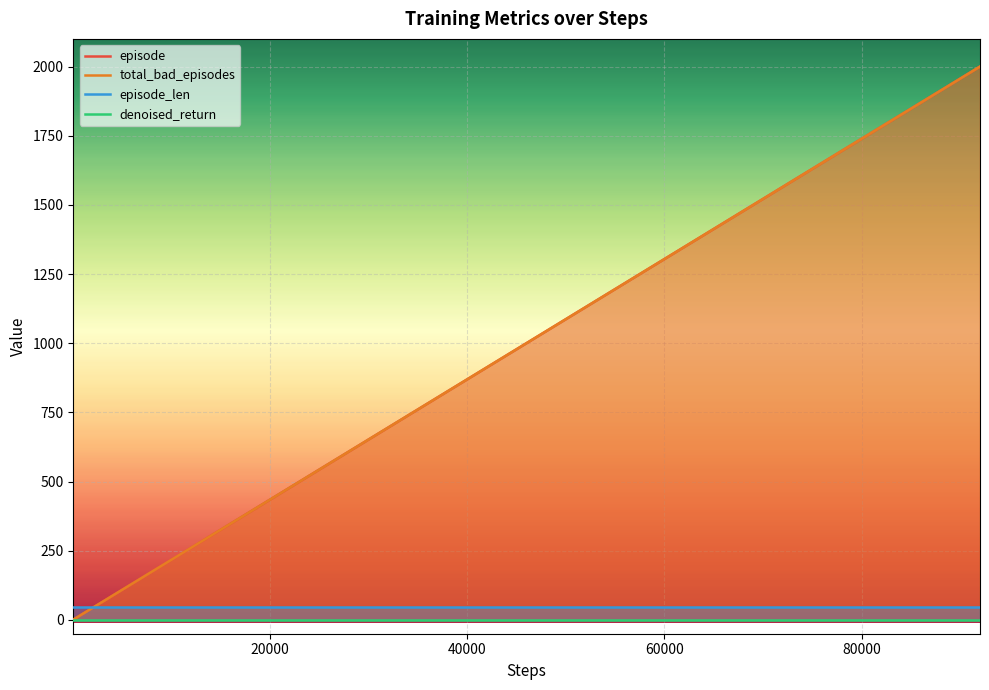

What is the difference between the second highest and second lowest values in the total_bad_episodes series?

1698